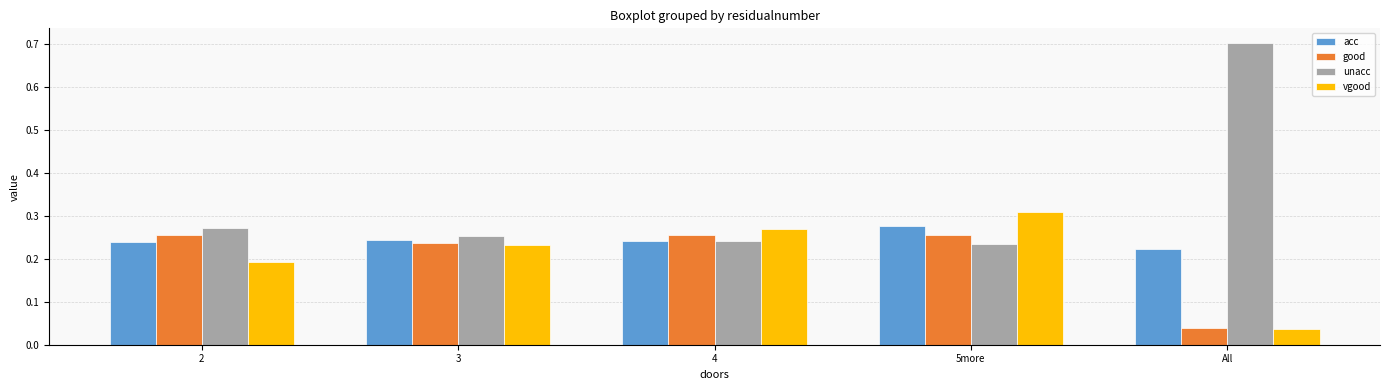

What is the sum of the vgood values at 2 and 5more?

0.5